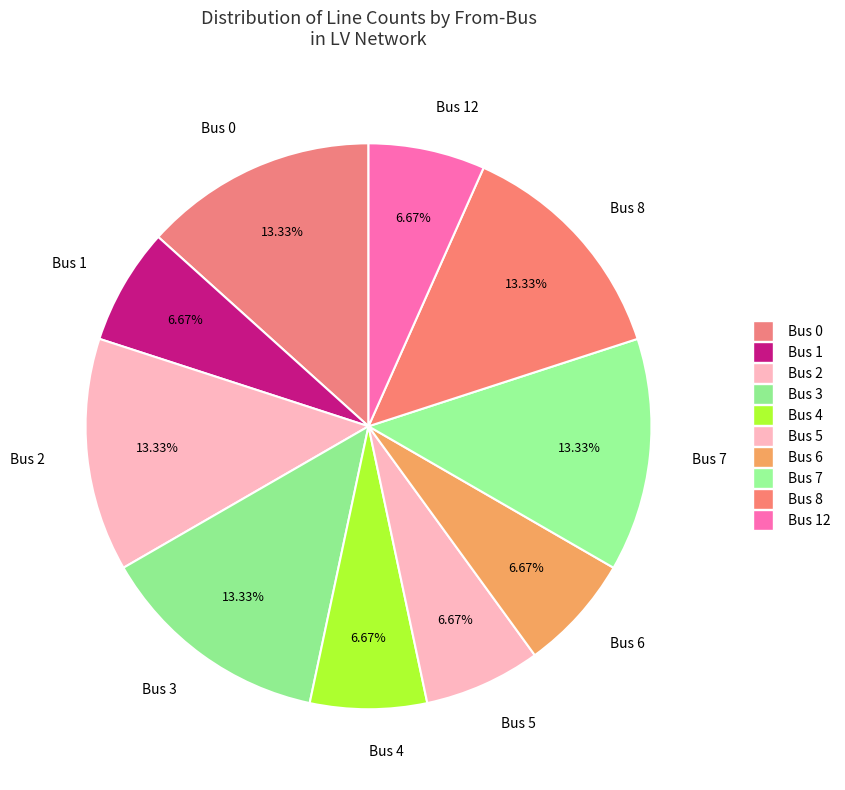

To the nearest percent, what is the average slice percentage?

10%